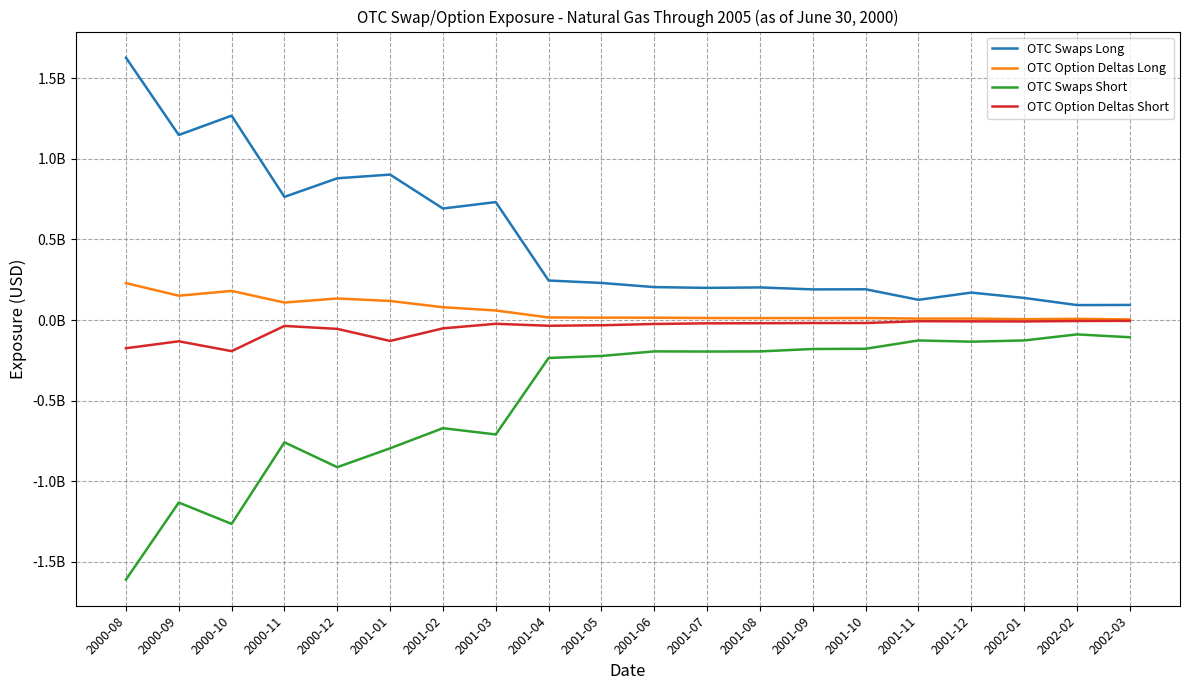

What are all the series names shown in the legend?

OTC Swaps Long, OTC Option Deltas Long, OTC Swaps Short, OTC Option Deltas Short